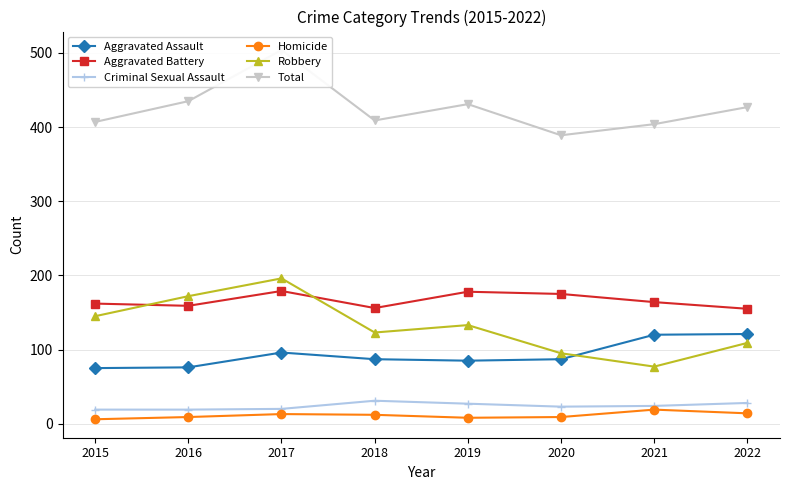

True or false: Homicide and Criminal Sexual Assault intersect in this chart.

False